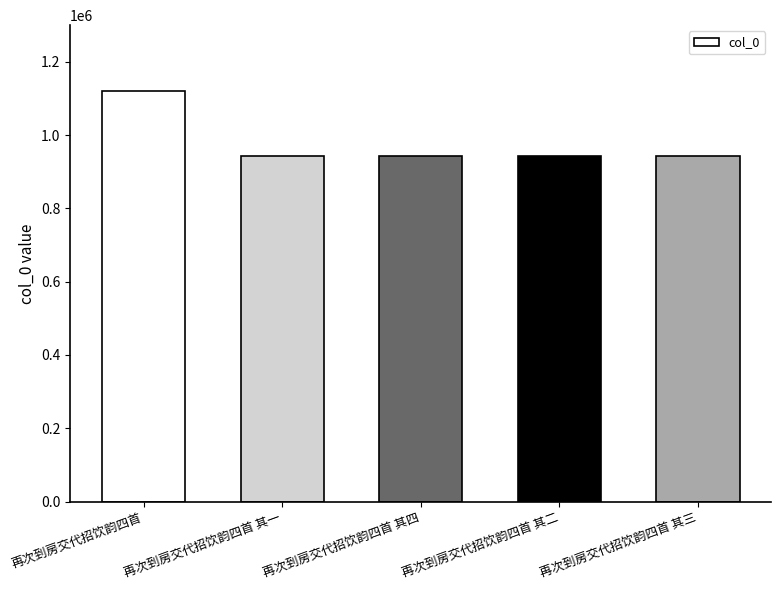

Where does the data first go above 942377?

再次到房交代招饮韵四首